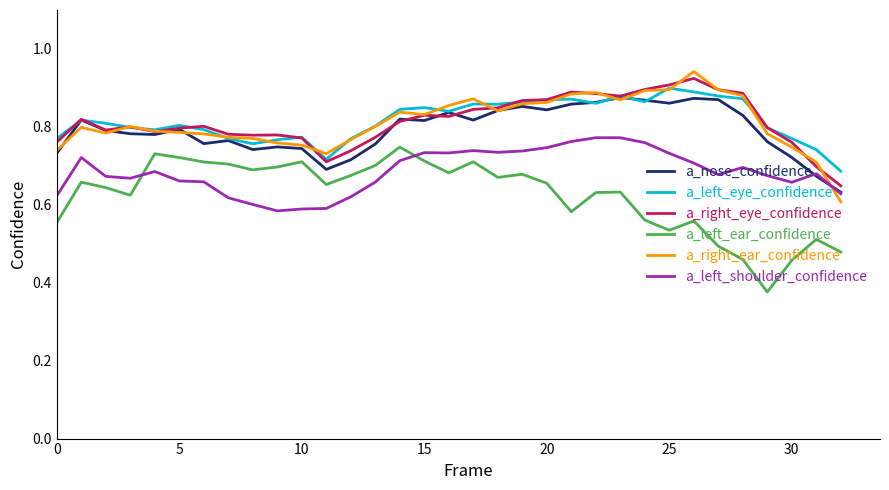

True or false: a_left_eye_confidence and a_left_ear_confidence cross at least once.

False